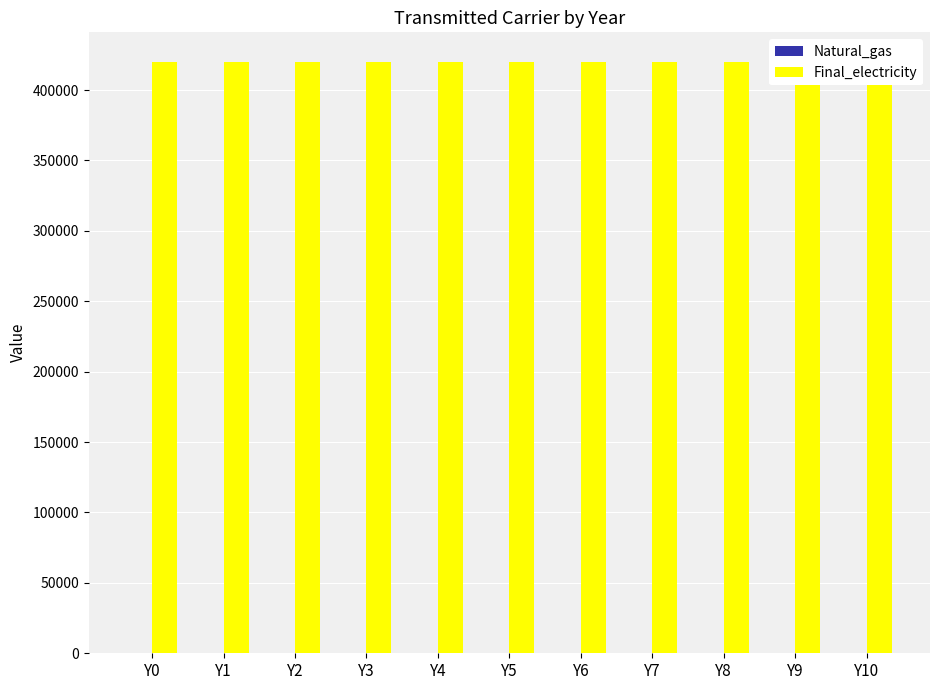

Reading right to left, list all the values displayed in this chart.

Natural_gas: Y10=0	Y9=0	Y8=0	Y7=0	Y6=0	Y5=0	Y4=0	Y3=0	Y2=0	Y1=0	Y0=0
Final_electricity: Y10=420000	Y9=420000	Y8=420000	Y7=420000	Y6=420000	Y5=420000	Y4=420000	Y3=420000	Y2=420000	Y1=420000	Y0=420000